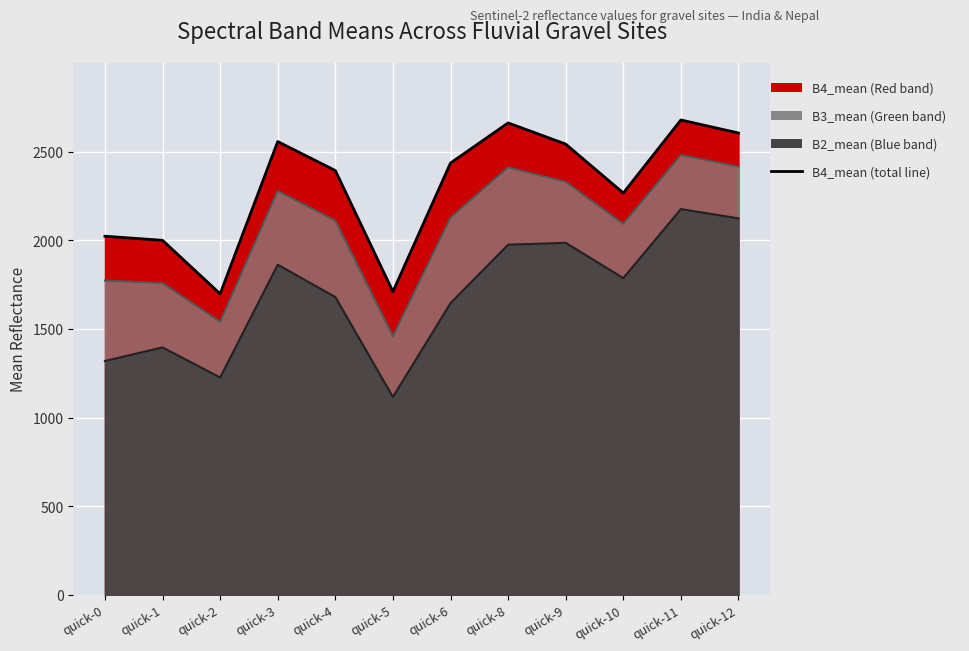

Which label corresponds to the smallest value in the chart?

quick-5